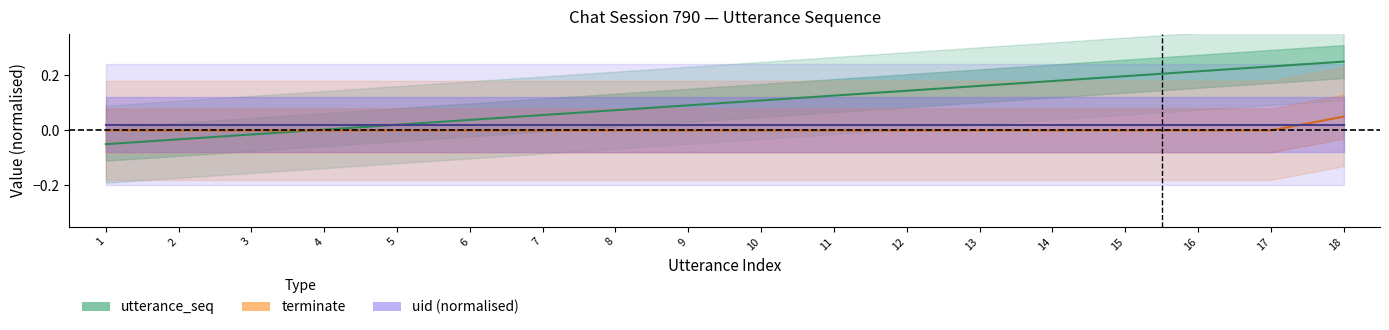

What is the total value across all series at 10?

0.1